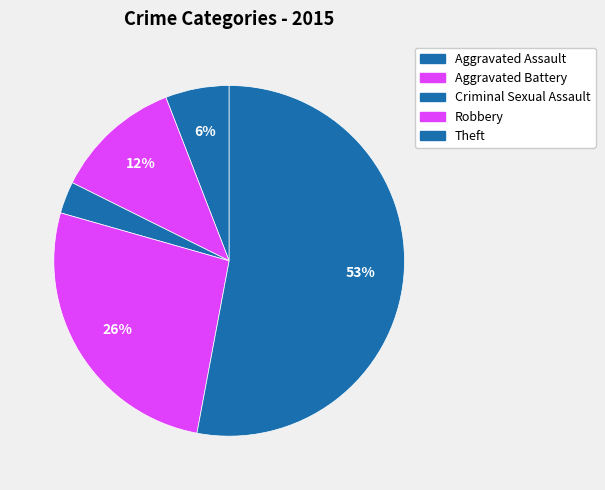

To the nearest percent, what is the difference between the Theft and Criminal Sexual Assault slice percentages?

50%